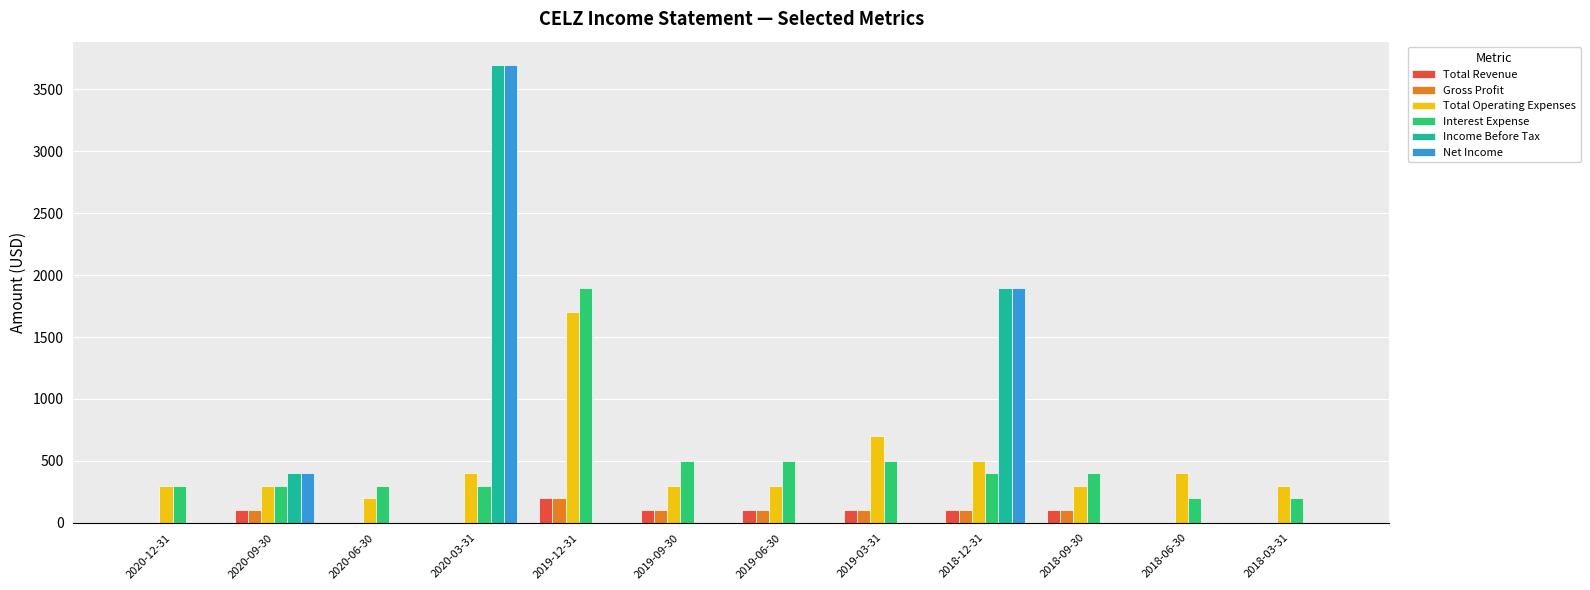

What is the sum of all Total Revenue values?

800